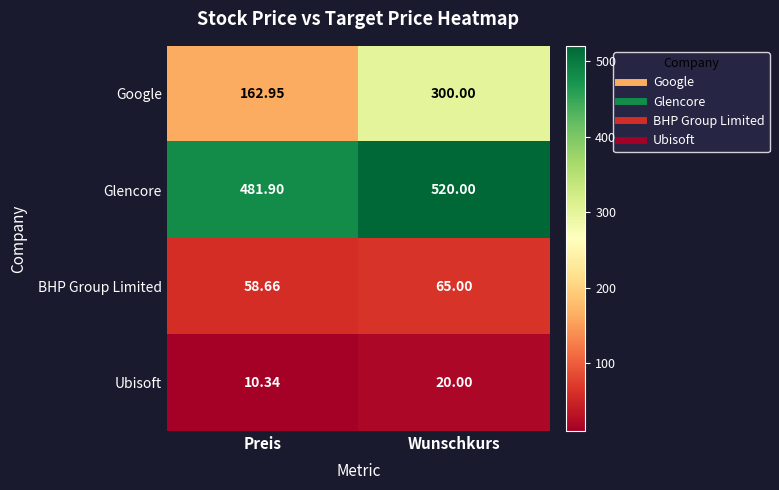

Which series has the largest total across all categories?

Glencore